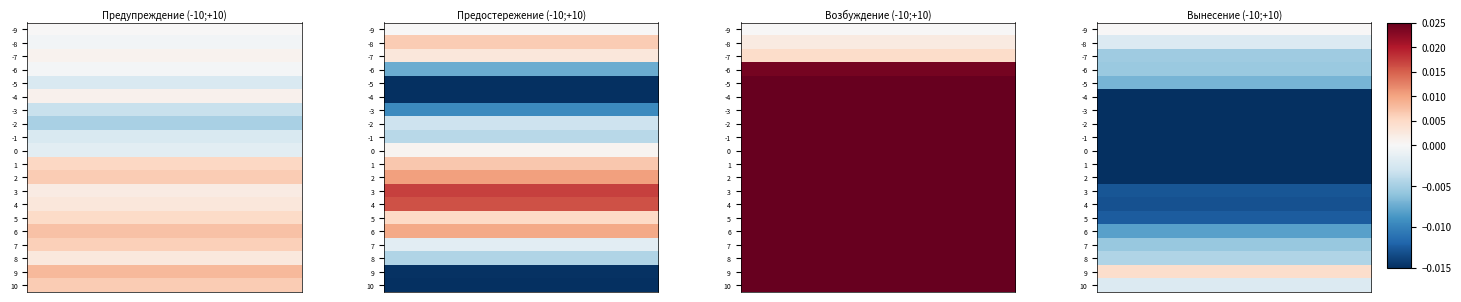

At -7, list the series in order from largest to smallest.

Возбуждение_(-10;+10)_Оценка, Предостережение_(-10;+10)_Оценка, Предупреждение_(-10;+10)_Оценка, Вынесение_(-10;+10)_Оценка